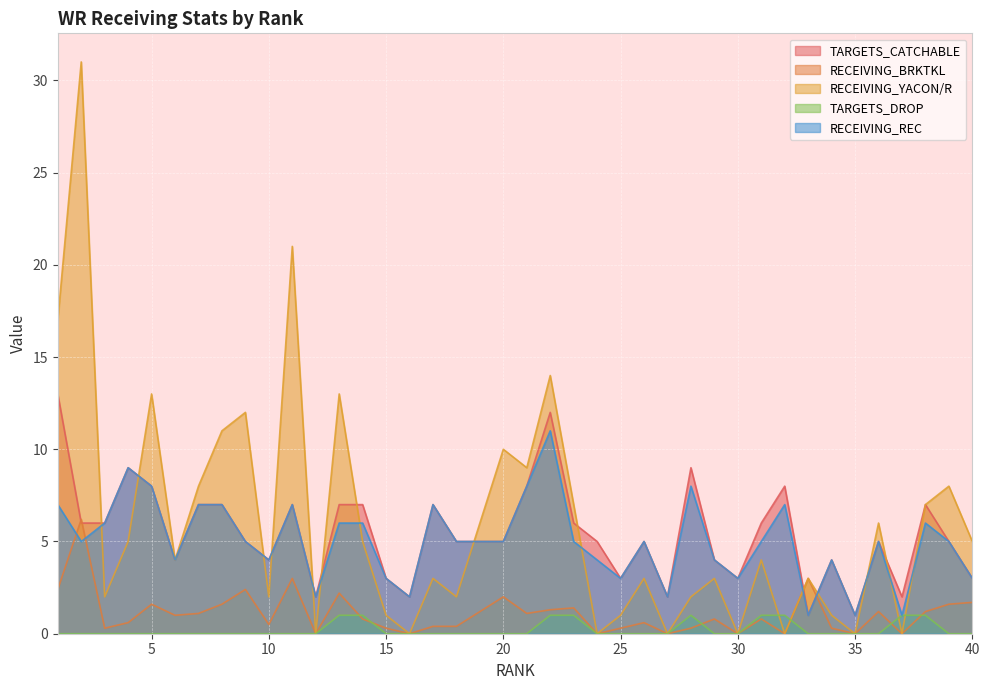

The TARGETS_DROP series shows 1.4 at 14. True or false?

False